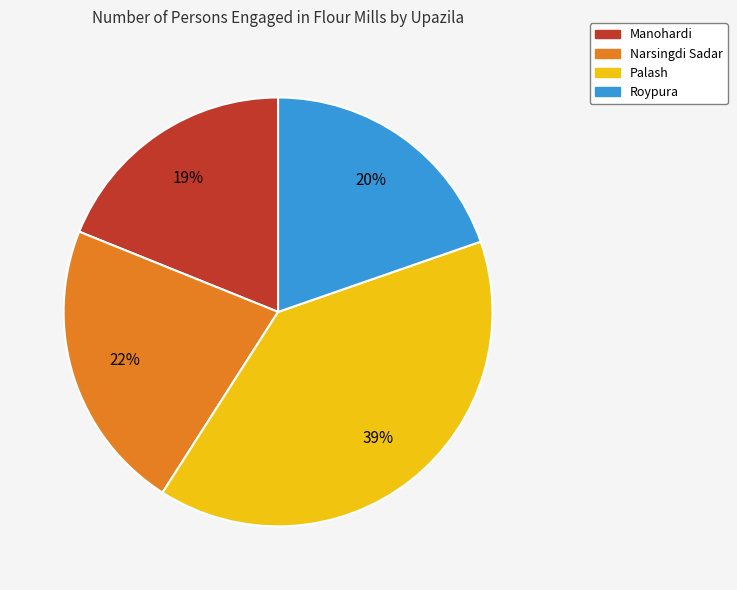

Combined, do Palash and Roypura account for over 50%?

Yes